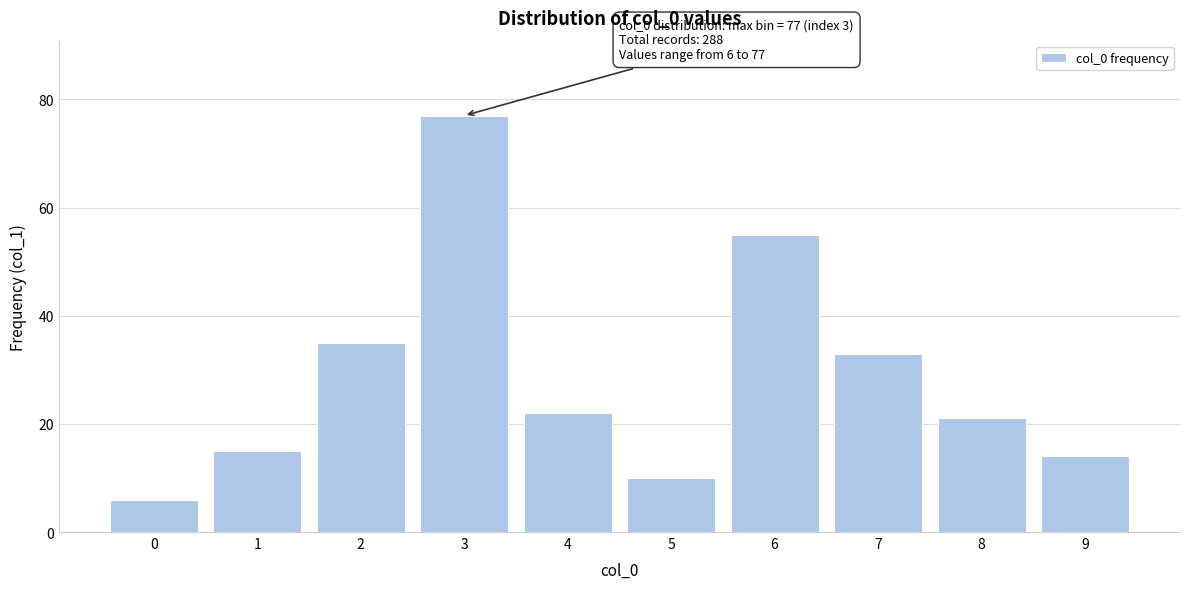

Reading left to right, transcribe all the data shown in this chart.

0=6	1=15	2=35	3=77	4=22	5=10	6=55	7=33	8=21	9=14